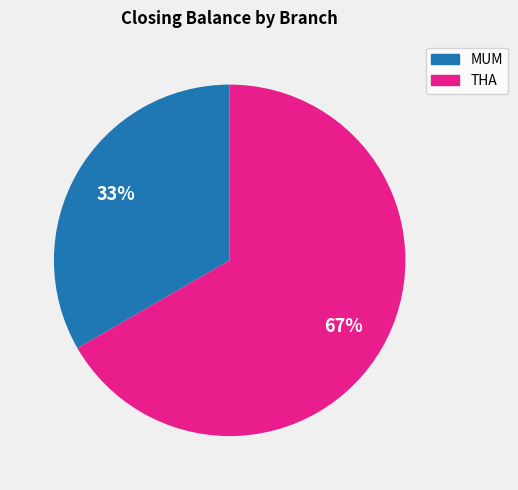

How many slices are in this pie chart?

2